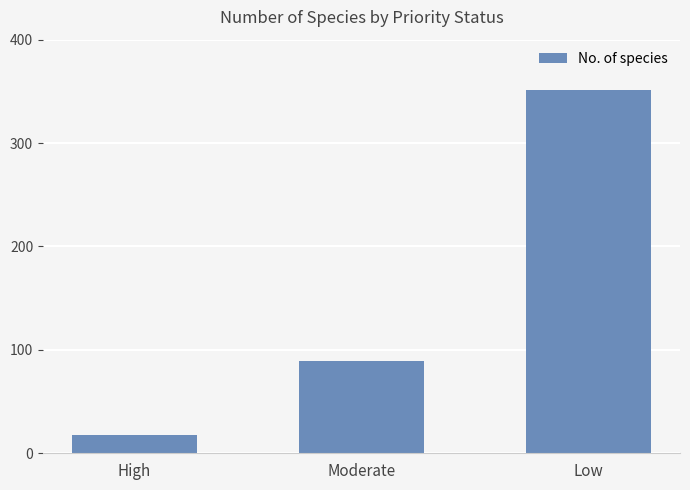

What is the difference between the values at Moderate and Low?

262